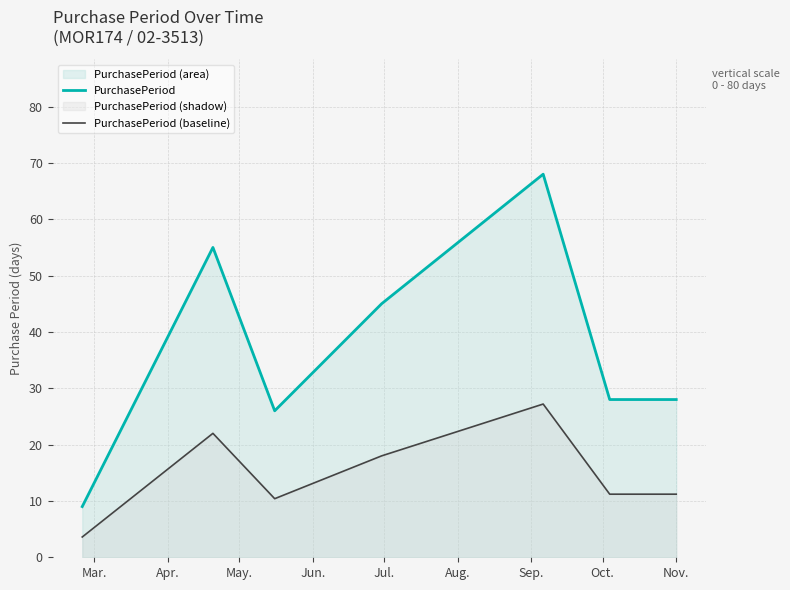

In PurchasePeriod, how many points are higher than both neighbors (excluding endpoints)?

2